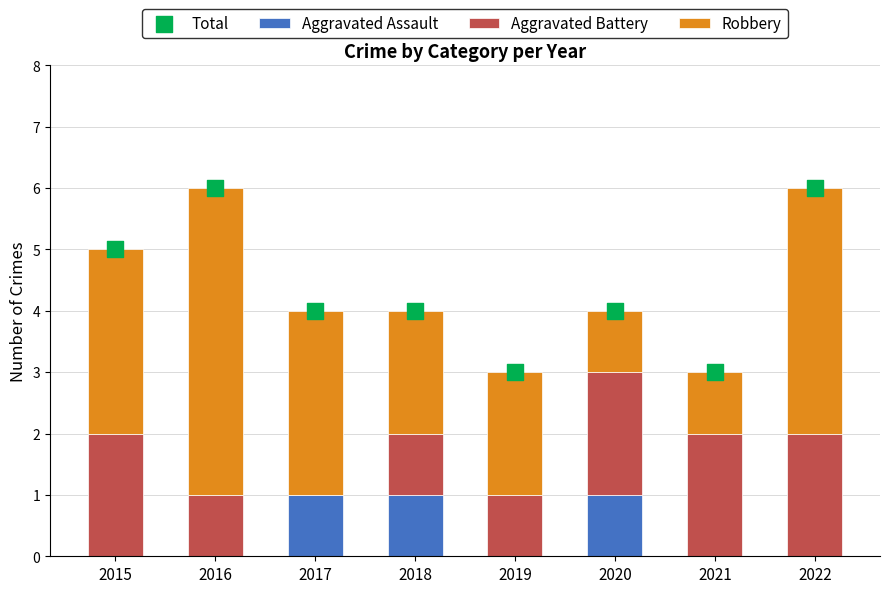

Is the value of Robbery at 2020 greater than the value of Aggravated Assault at 2019?

Yes